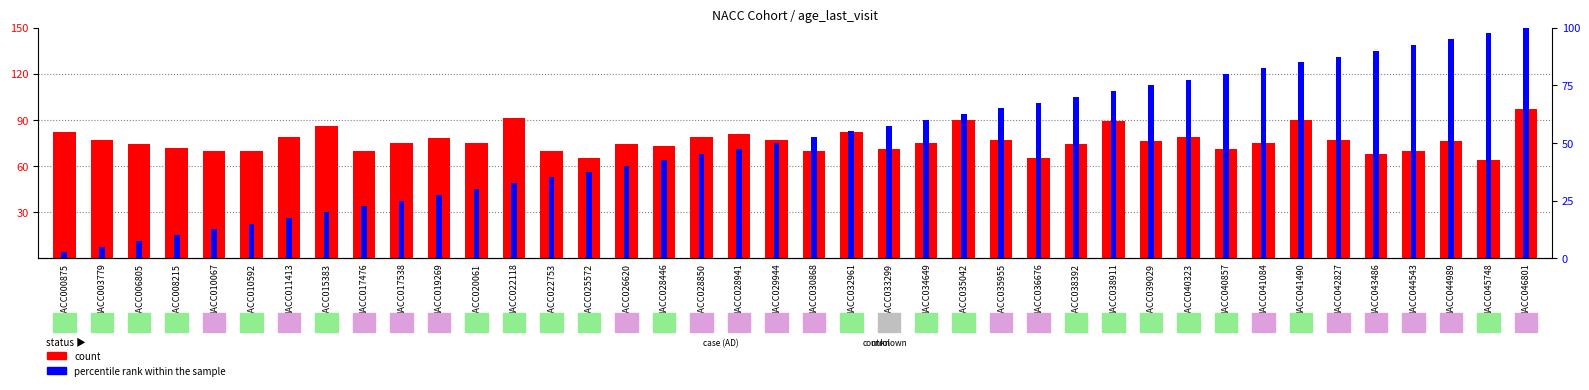

Is the value of percentile rank within the sample at NACC029944 greater than the value of count at NACC042827?

No